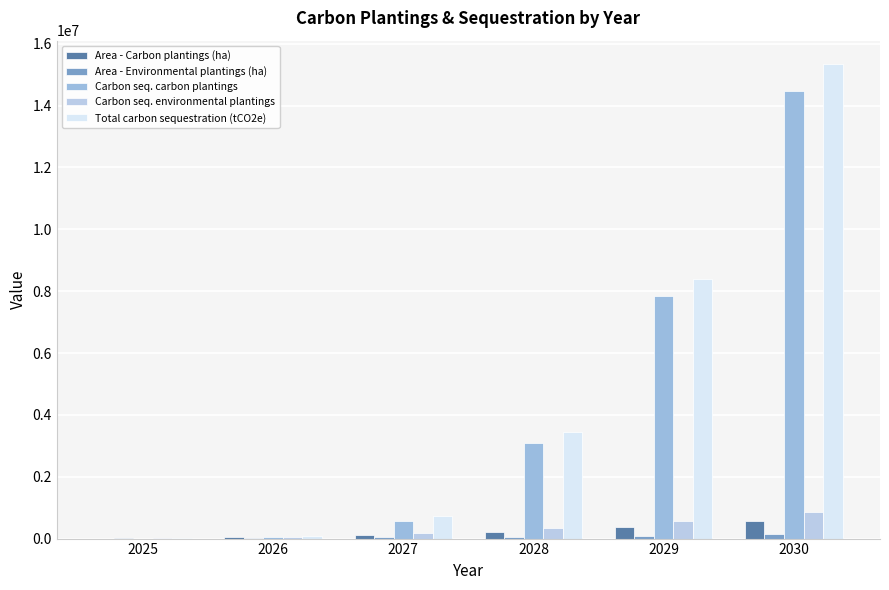

Are the bars horizontal?

No